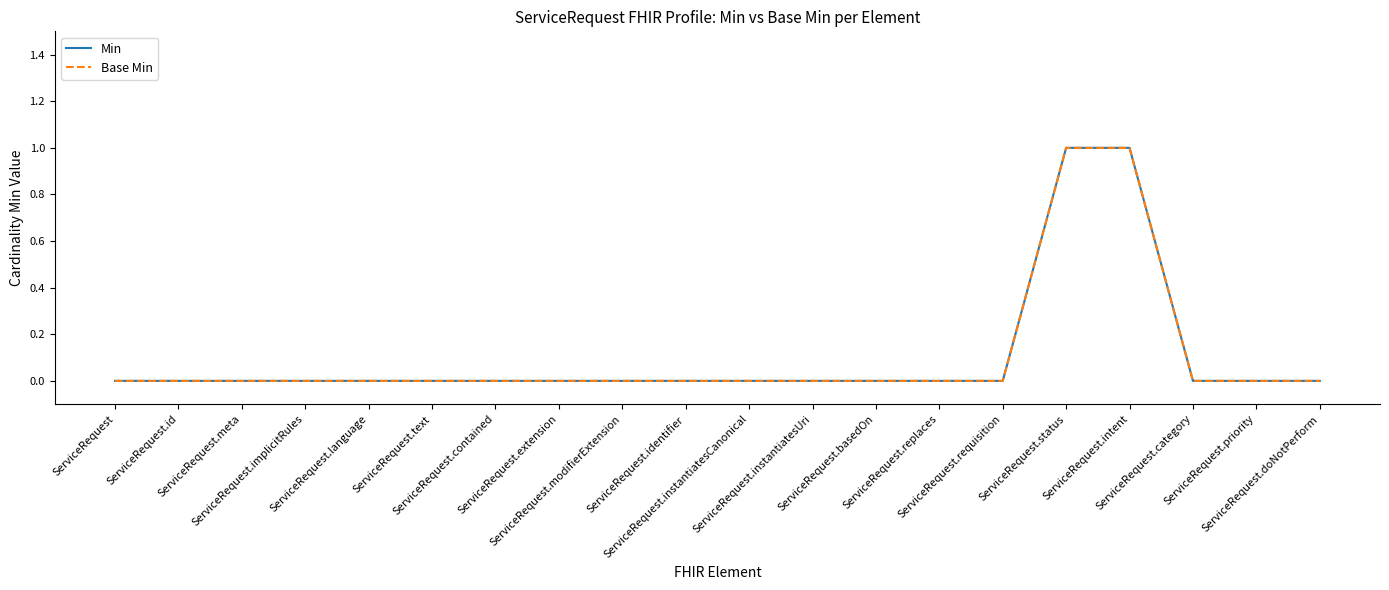

Does the chart have visible grid lines?

No